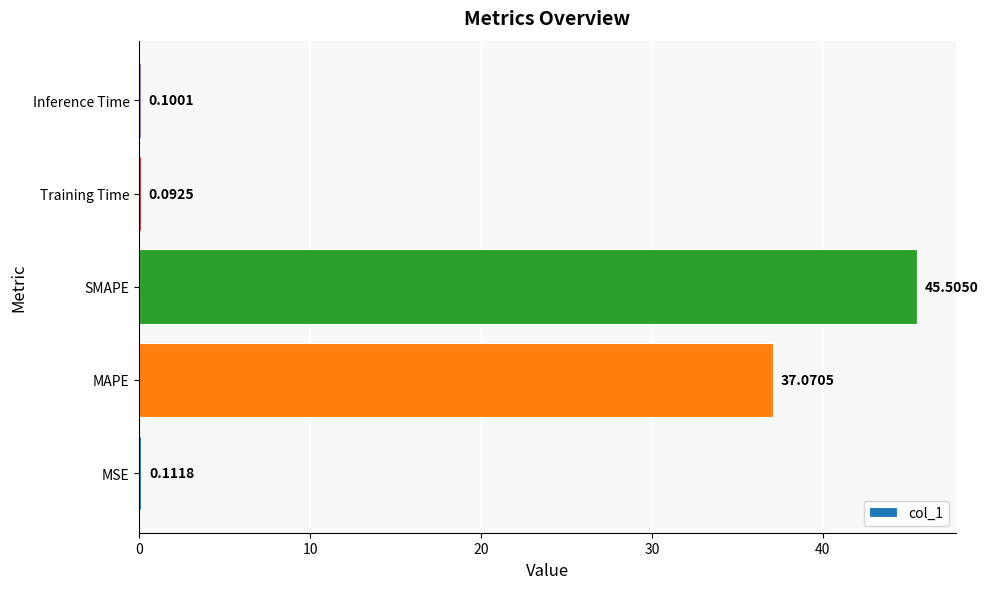

Which label corresponds to the largest value in the chart?

SMAPE